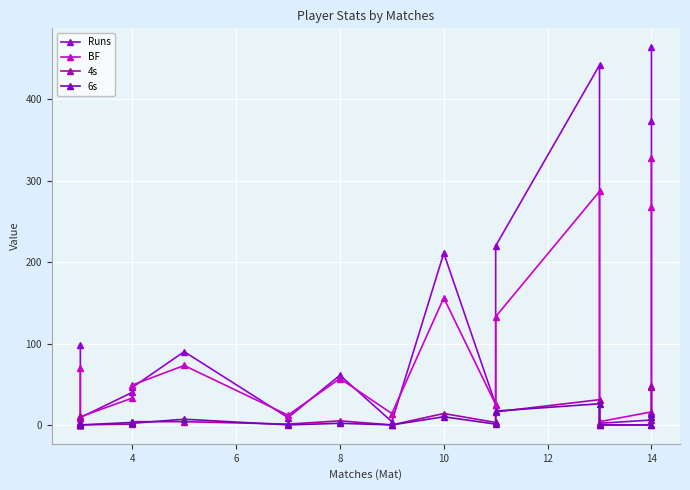

What is the label of the 12th point from the left?

11